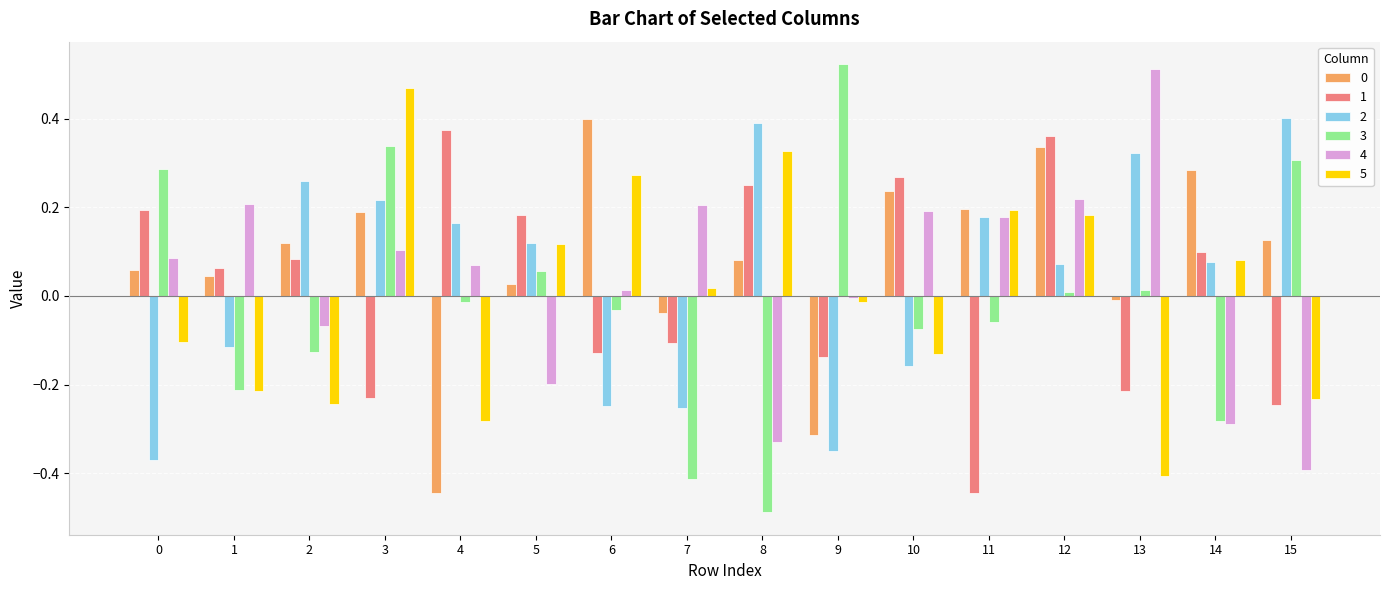

Which category has the lowest value across all series?

8